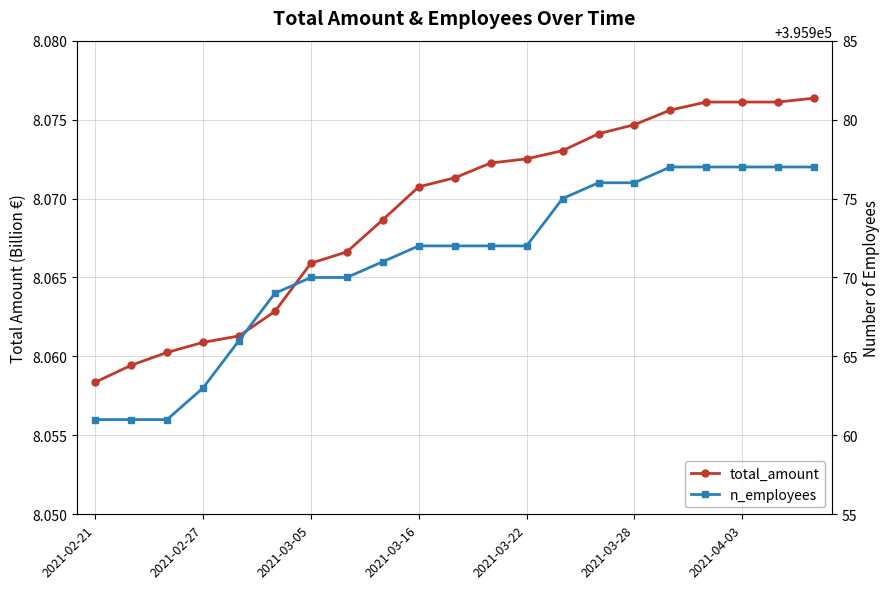

True or false: n_employees and total_amount cross at least once.

False